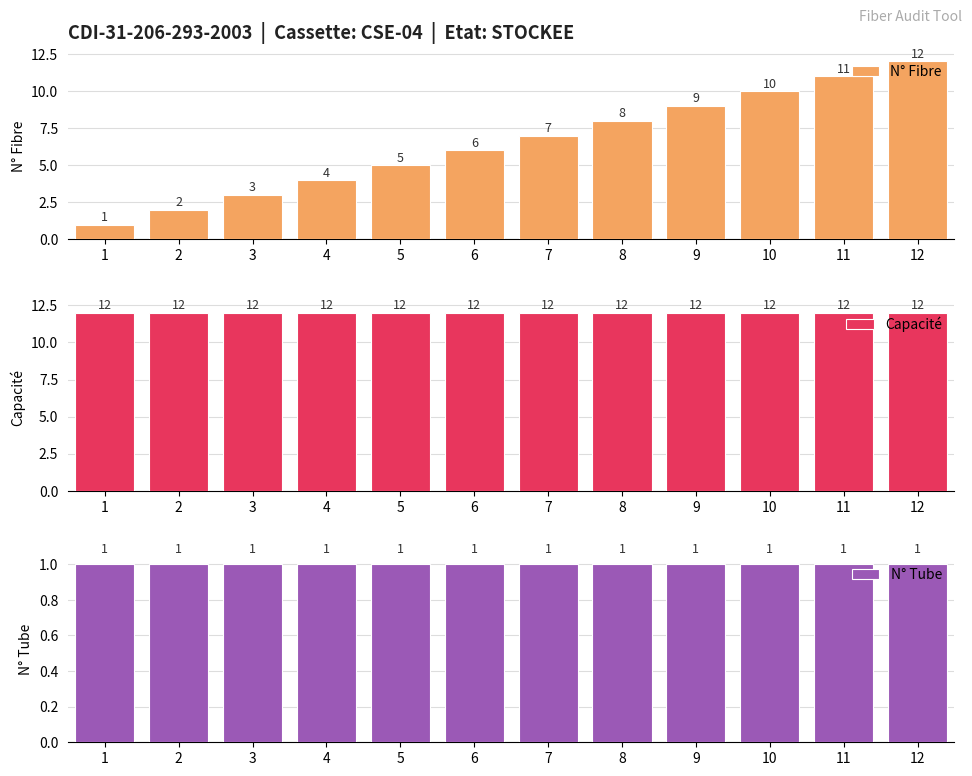

Which label corresponds to the smallest value in the chart?

1